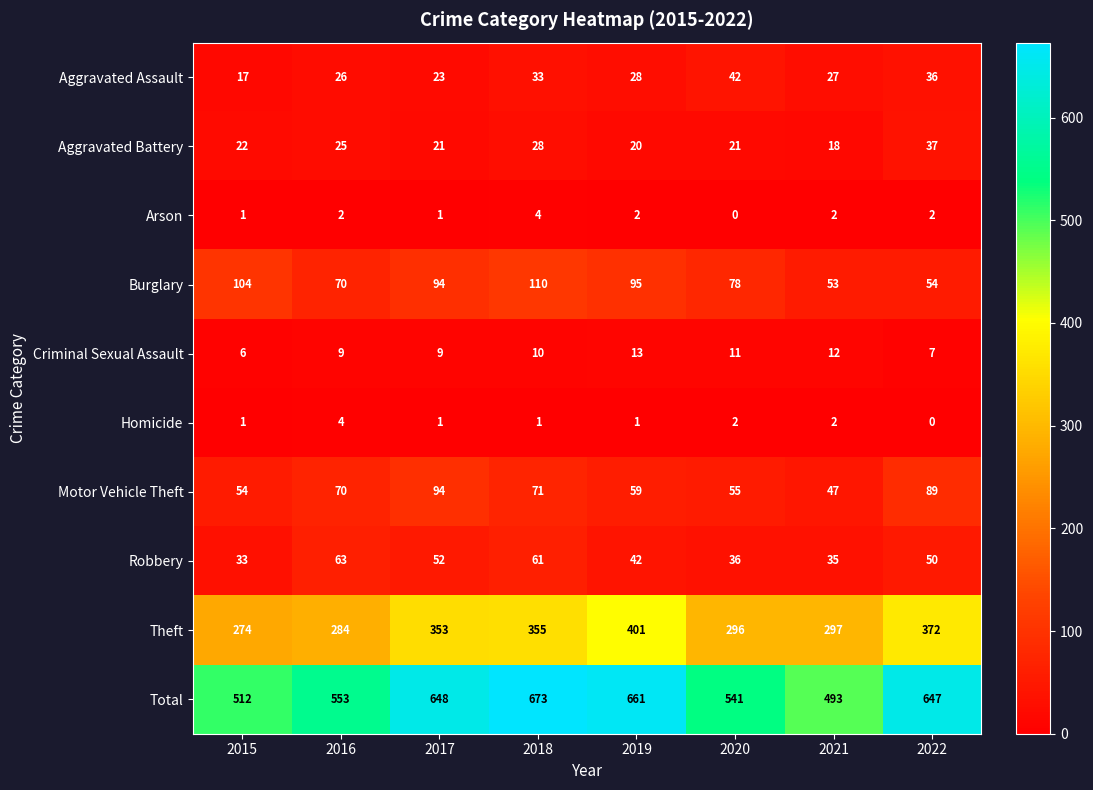

Where does the Total series first go above 647?

2017